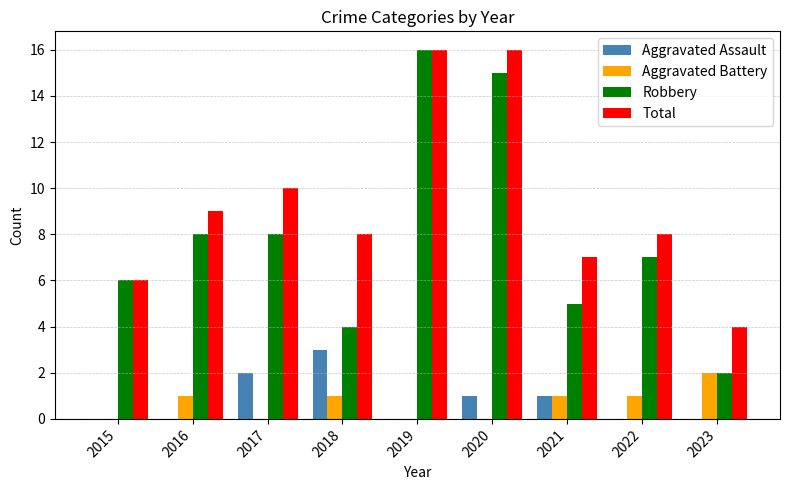

Is the value of Total at 2021 greater than the value of Robbery at 2015?

Yes